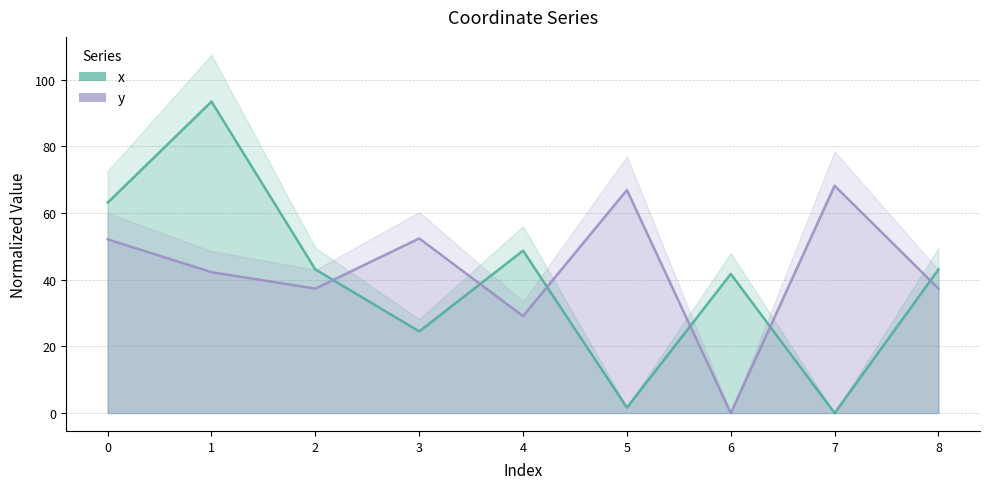

Which series changed the most between 3 and 5?

x